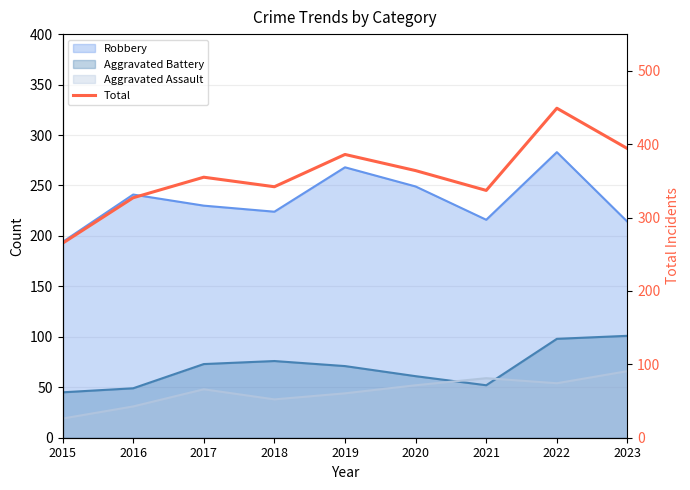

The value at 2020 is 364. True or false?

True